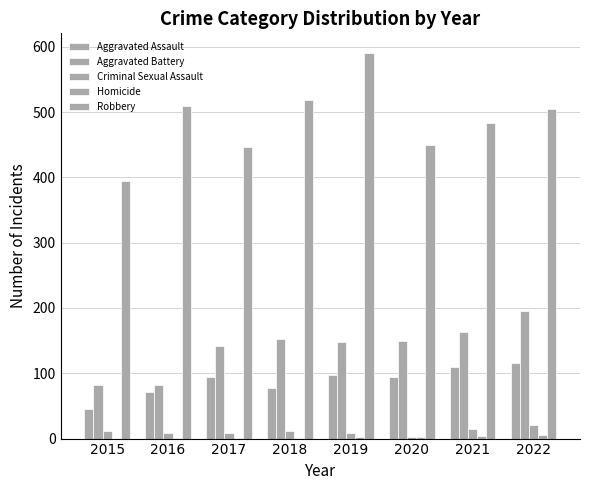

Which series has the largest total across all categories?

Robbery